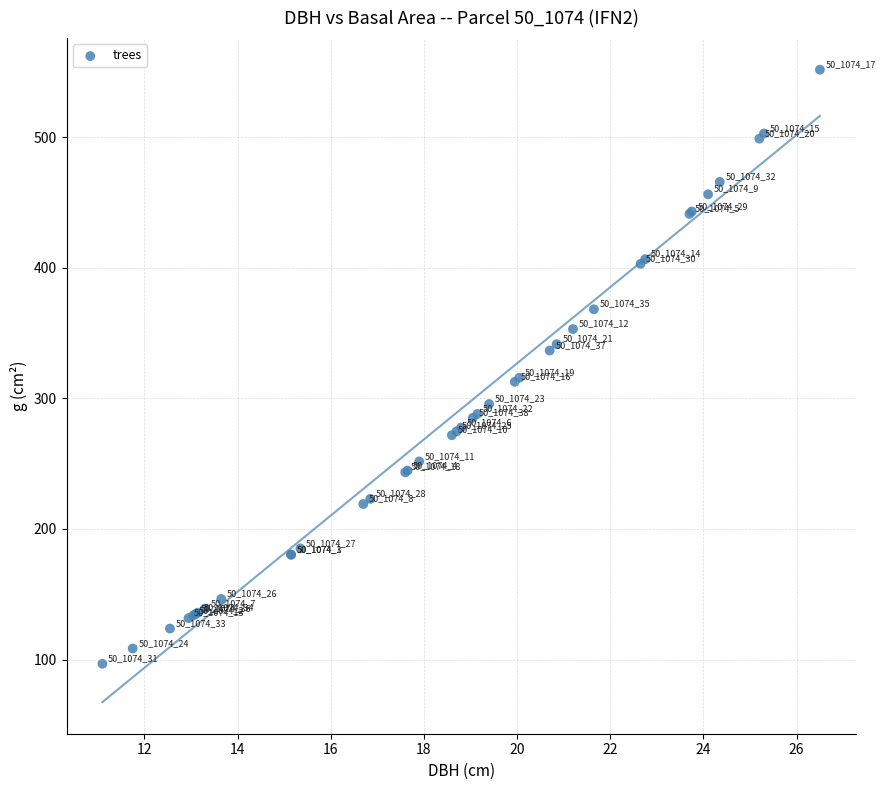

What Y value in the scatter plot is closest to 324?

315.7